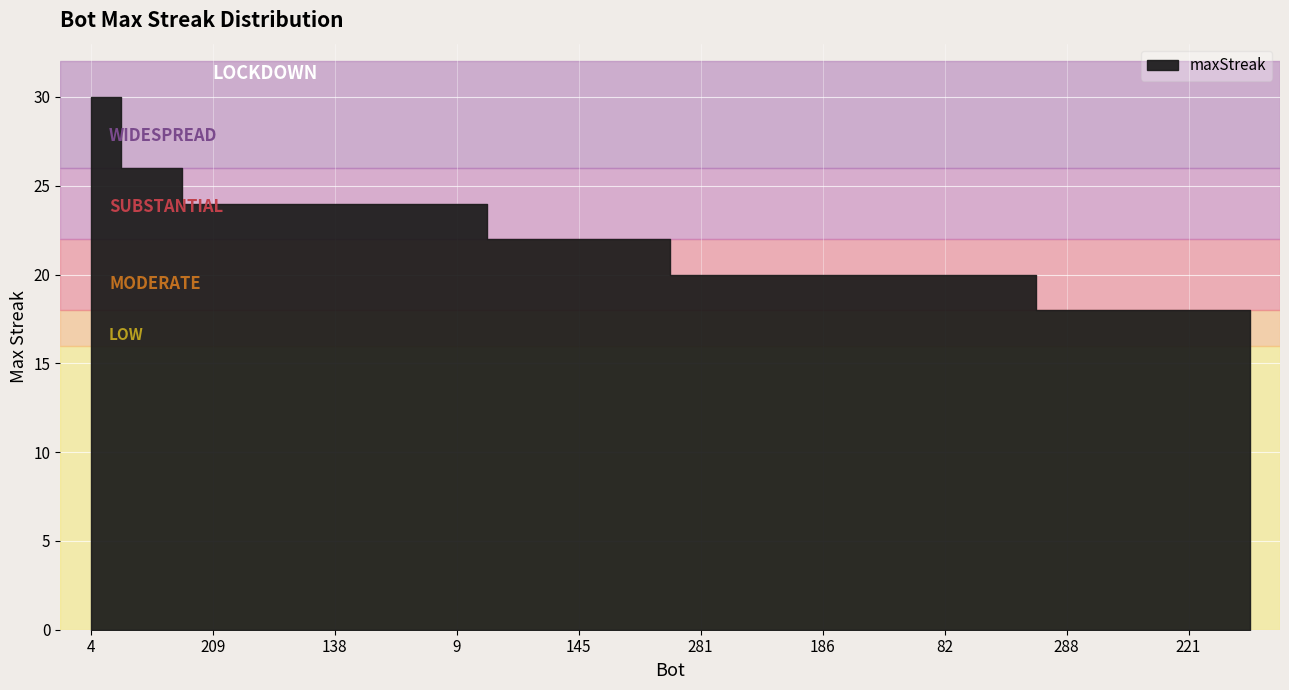

What is the change in value from 36 to 14?

-6